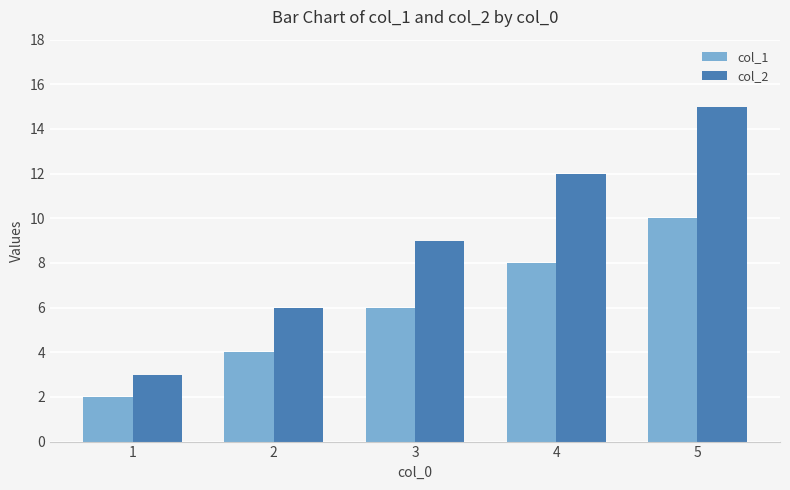

The col_2 series shows 1 at 1. True or false?

False